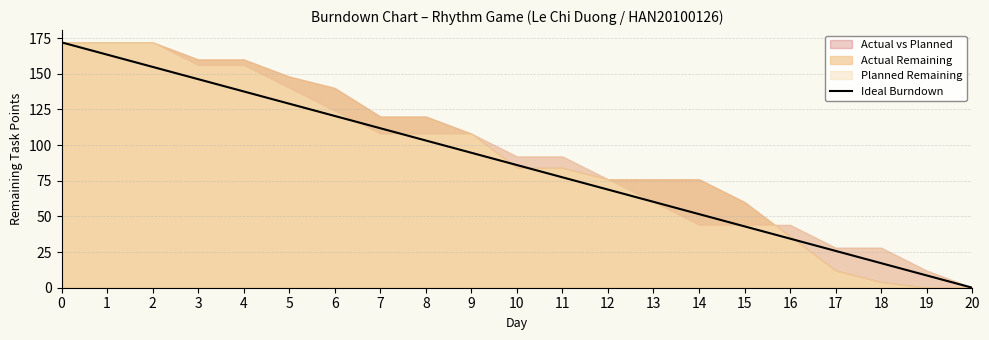

What is the greatest value displayed?

172.0